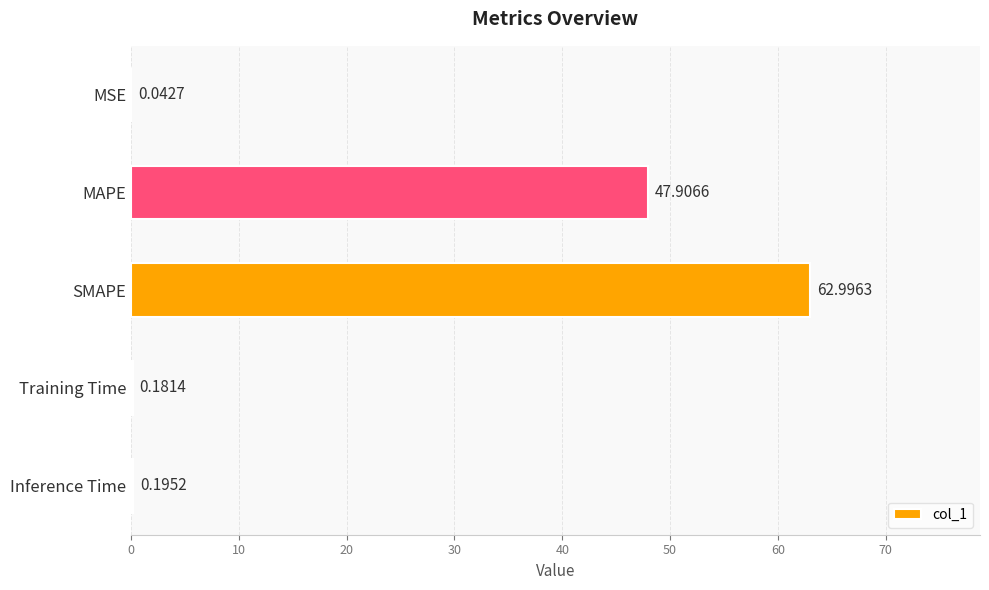

Which has a higher value, Inference Time or Training Time?

Inference Time